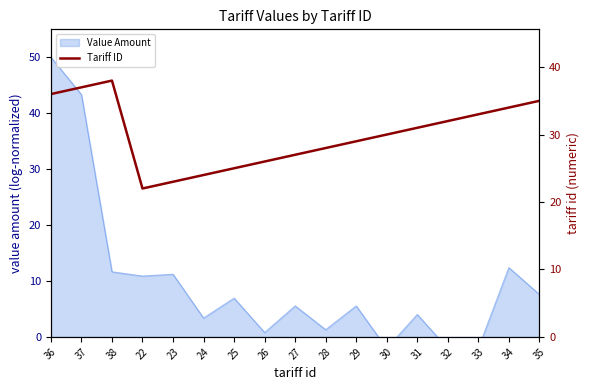

Count the number of categories in the chart.

17